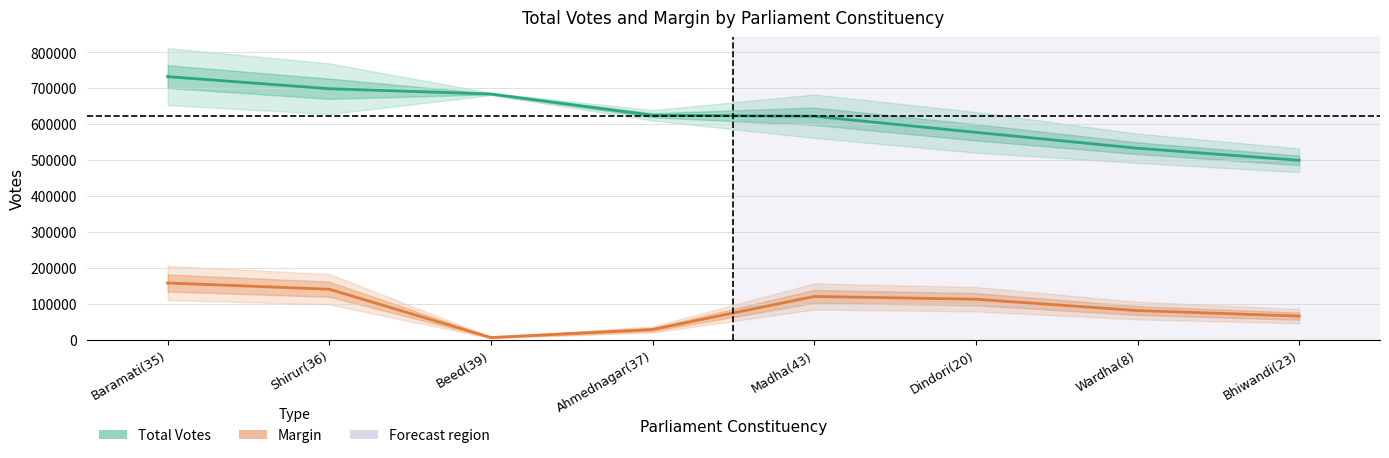

What is the total value across all series at Bhiwandi(23)?

565585